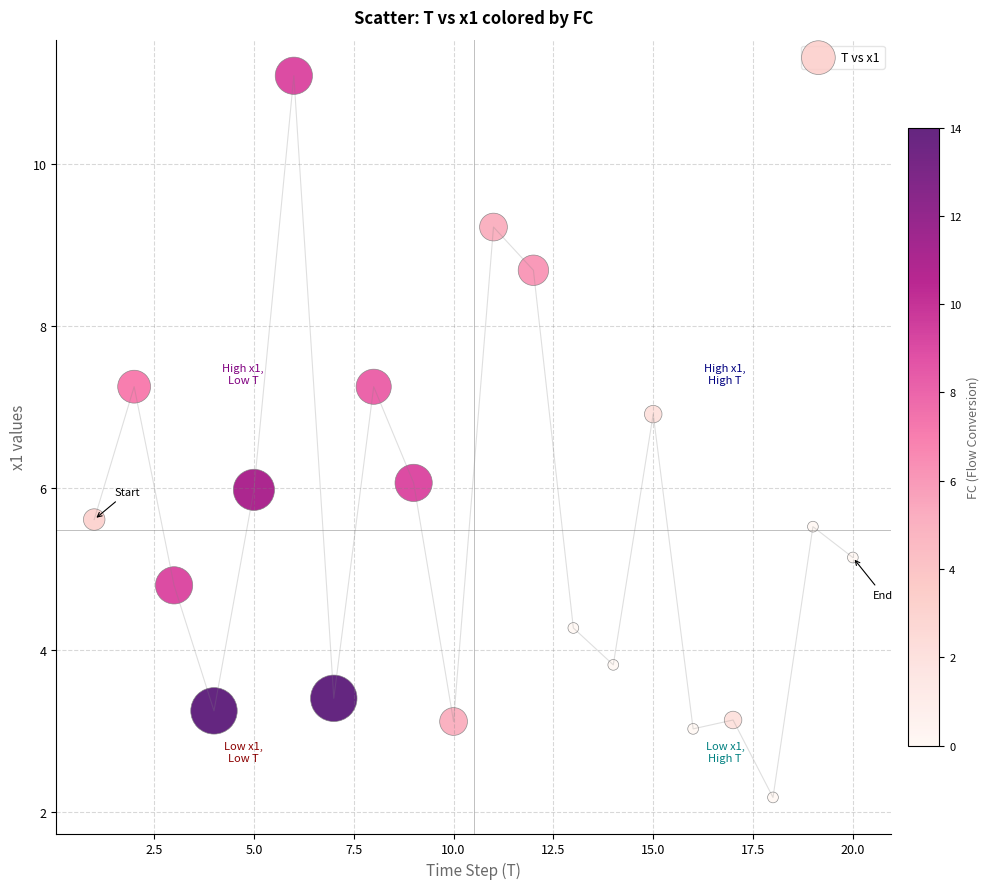

What is the range of X values (max minus min)?

19.0